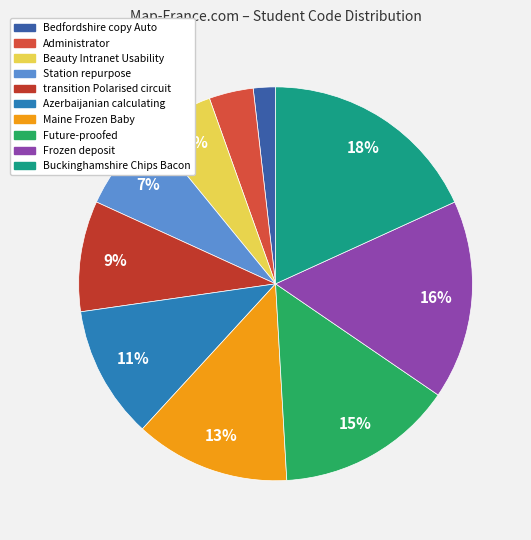

To the nearest percent, what is the difference between the Azerbaijanian calculating and Future-proofed slice percentages?

4%